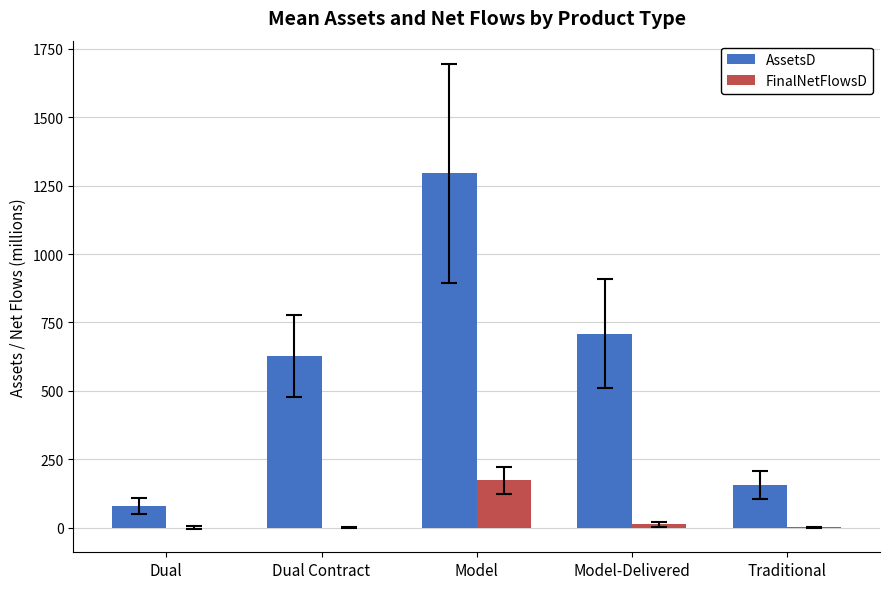

Between Dual and Model, which series saw the biggest shift?

AssetsD